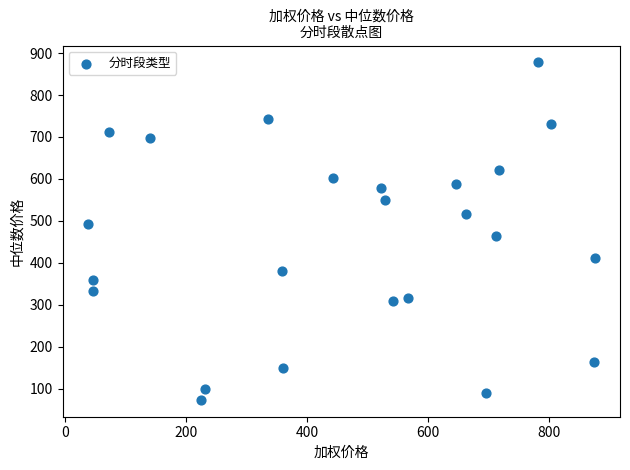

What is the range of X values (max minus min)?

836.4